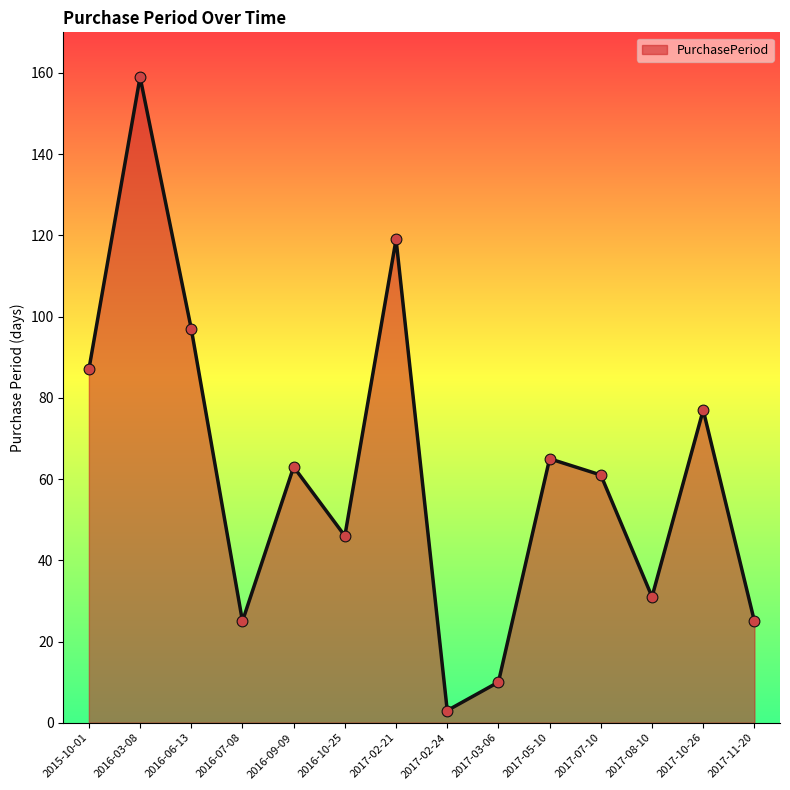

Between 2016-10-25 and 2017-07-10, which is larger?

2017-07-10